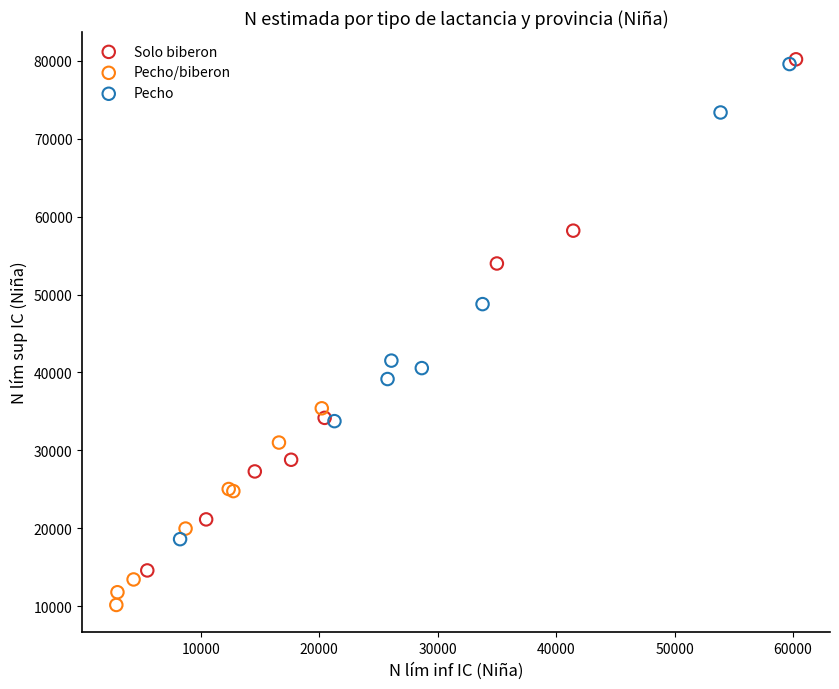

Which series contains the lowest Y value?

Pecho/biberon